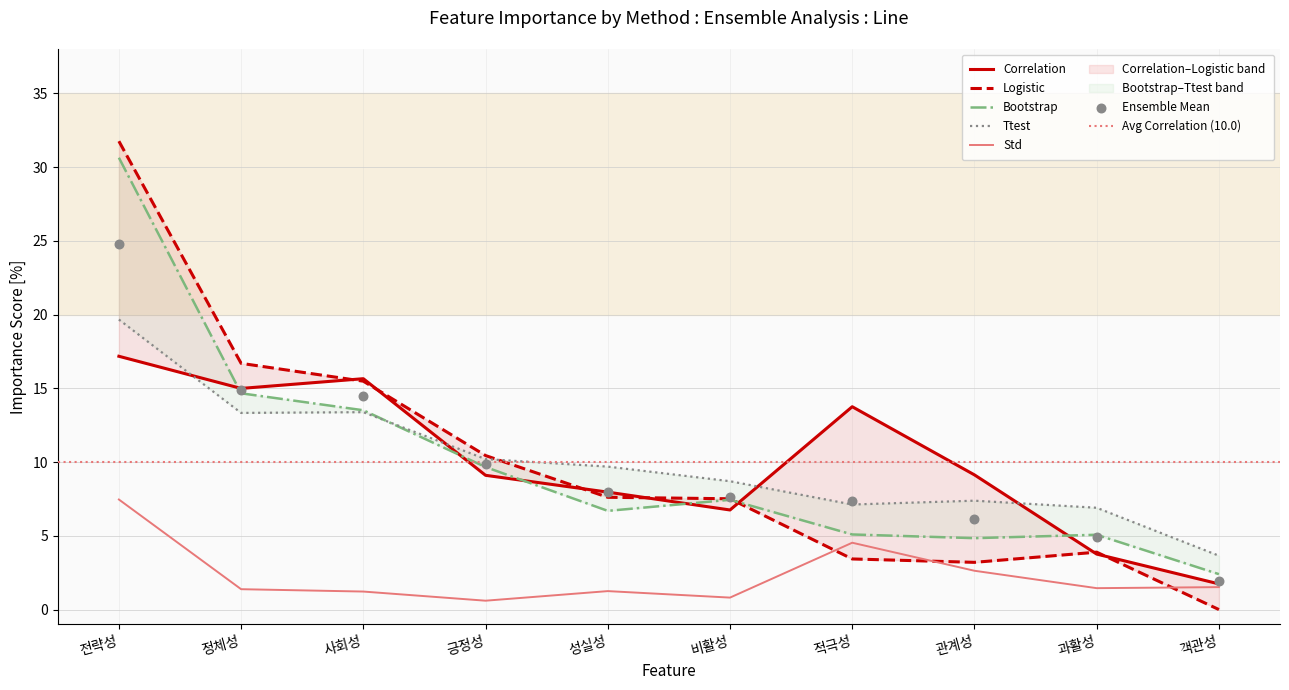

Is the value of Std at 비활성 greater than the value of Ttest at 정체성?

No